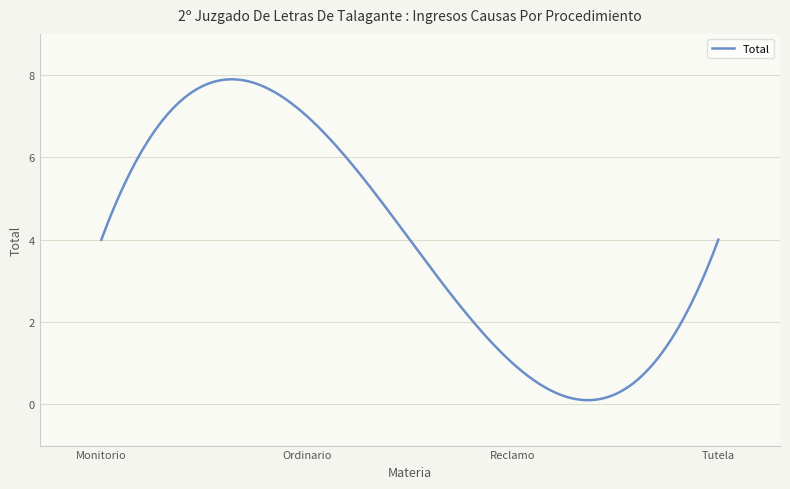

How many distinct data groups are displayed?

1